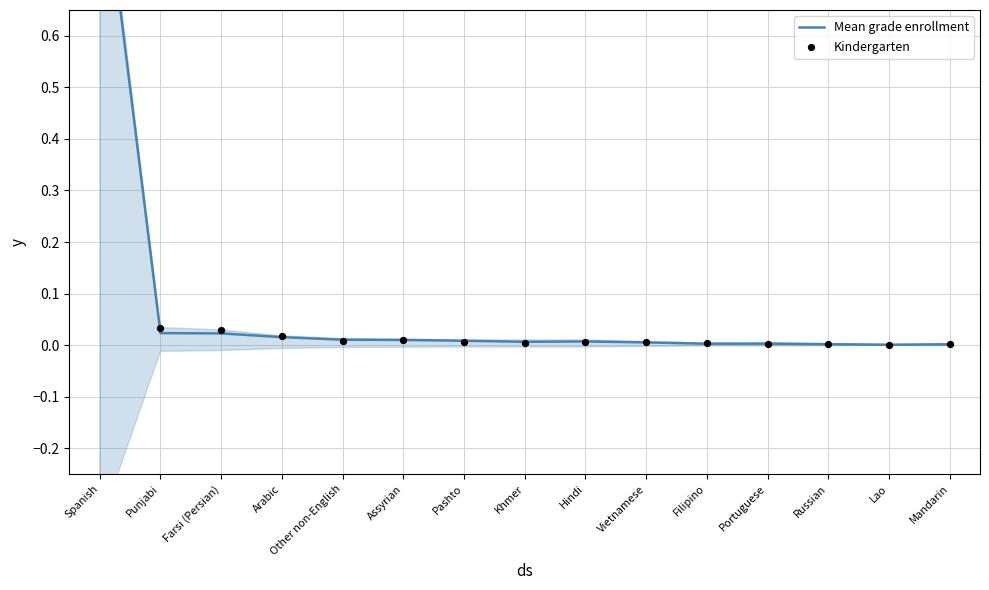

What is the total value across all series at Farsi (Persian)?

0.1